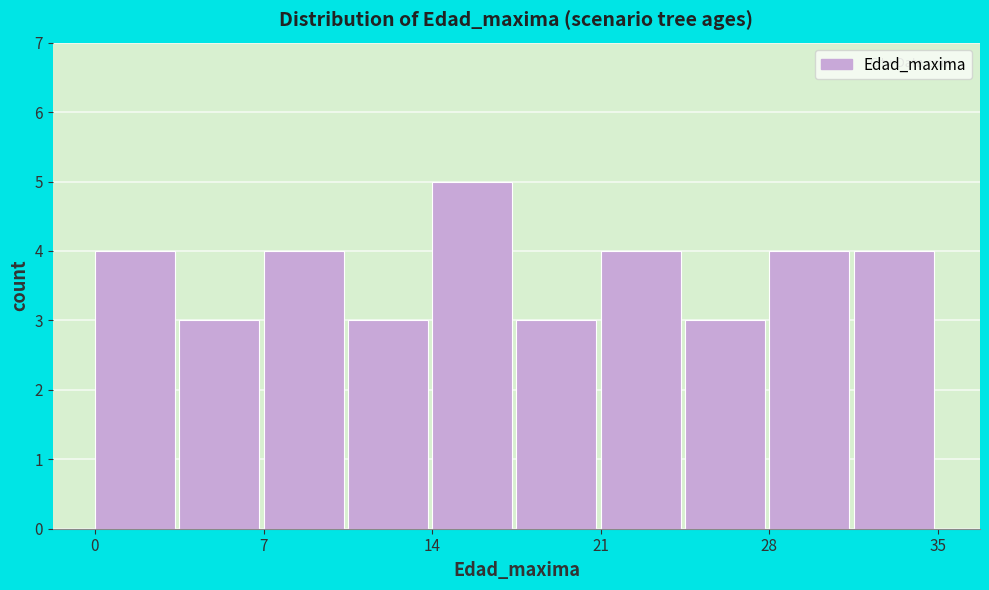

Around what value on the x-axis is the tallest bar? Give the approximate position of its centre, as read against the axis.

16